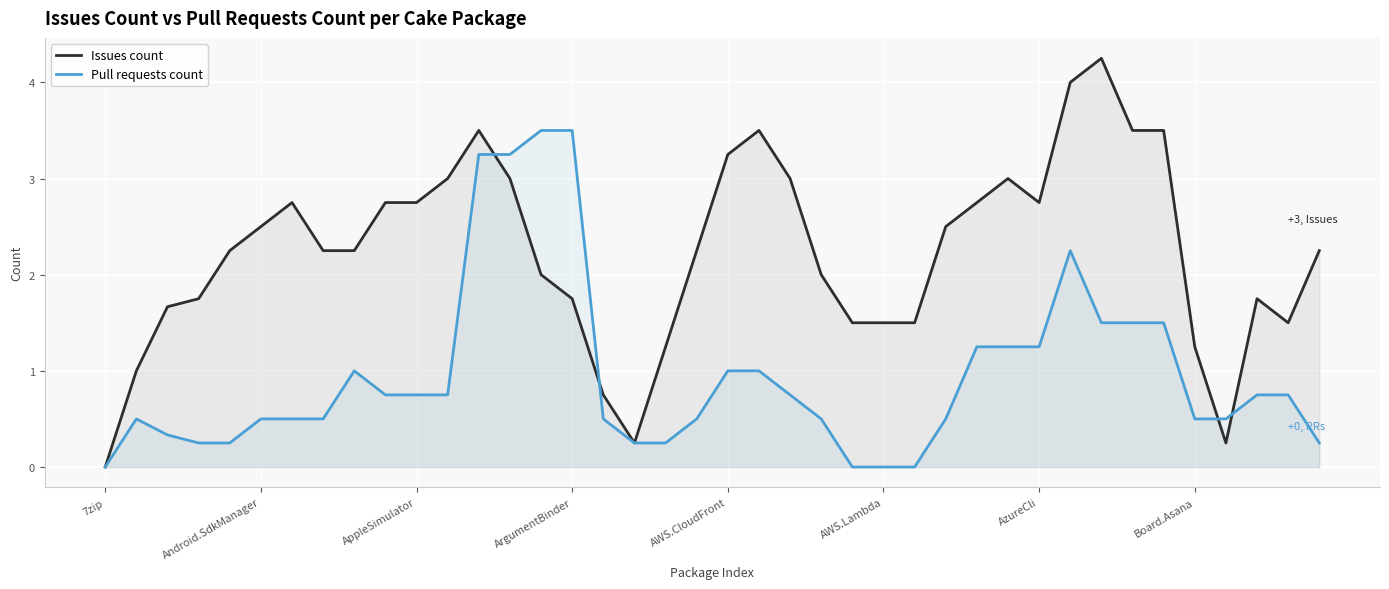

What is the value of the Issues count point at the 37th from the left?

0.2